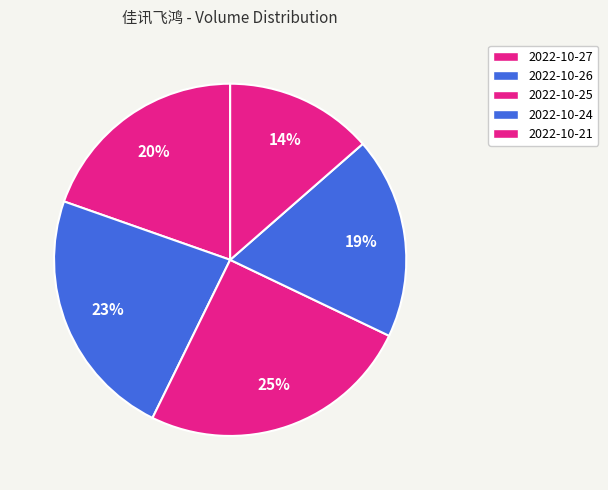

Combined, what portion of the pie is 2022-10-21 and 2022-10-27?

33.2%